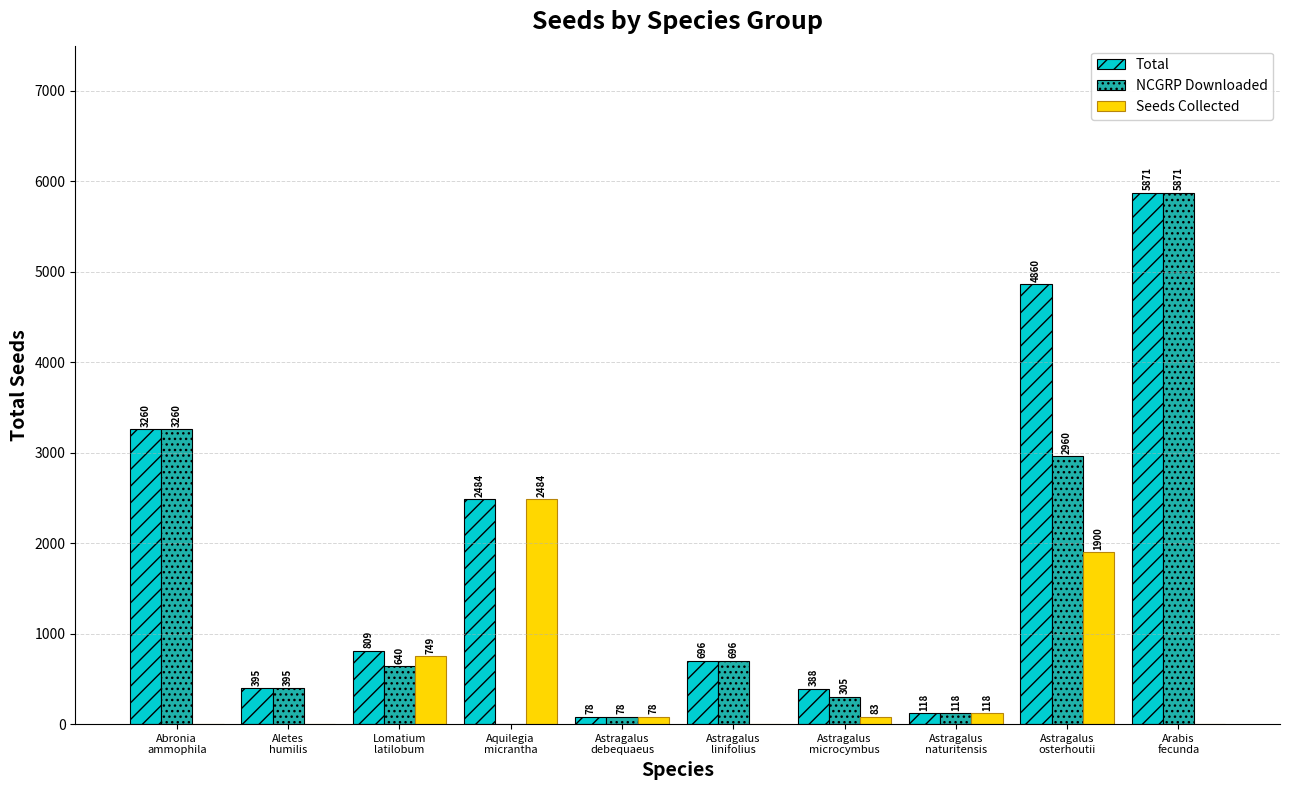

Are the bars grouped side by side (vs. stacked)?

Yes